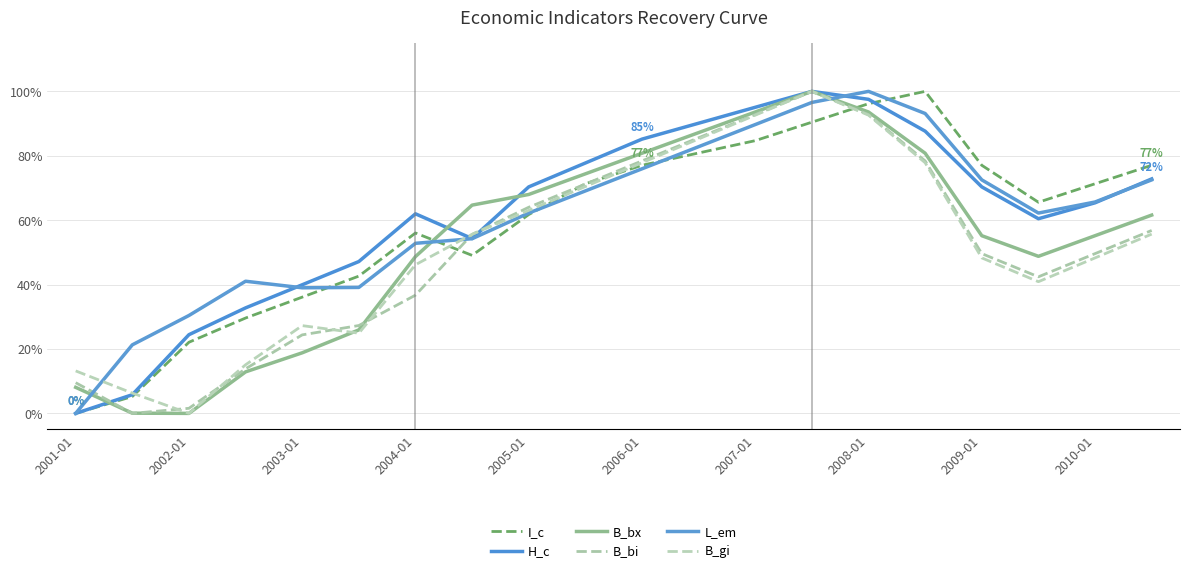

What is the value of the L_em point at the 3rd from the left?

0.3